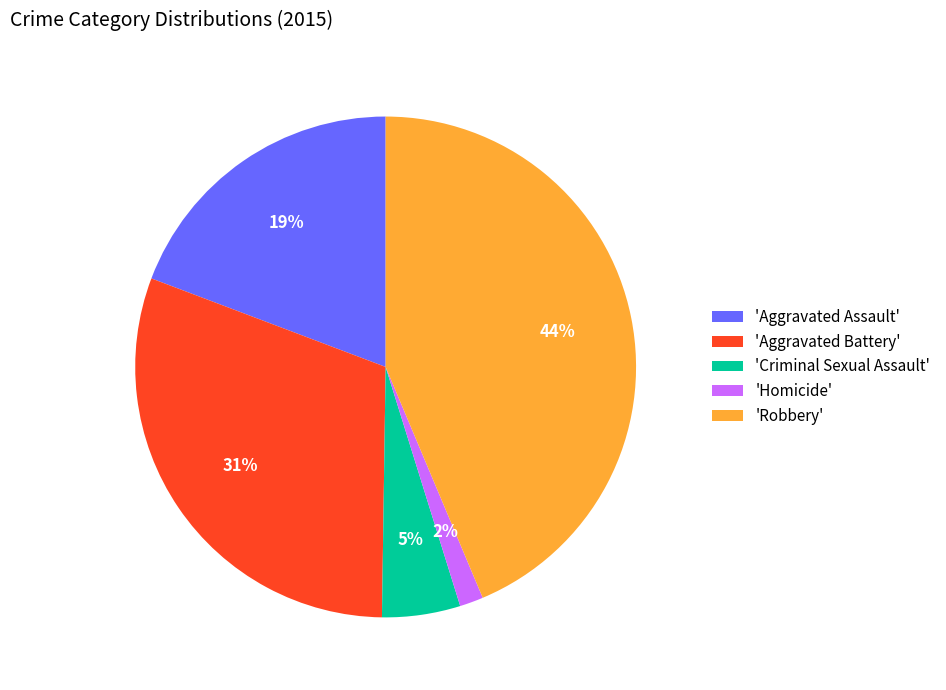

Does 'Criminal Sexual Assault' account for over 50% of the chart?

No